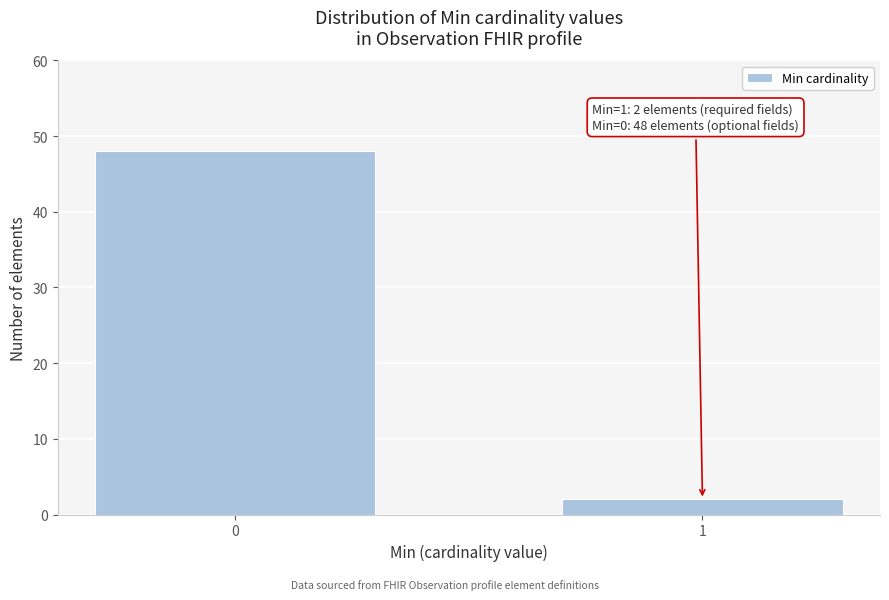

Reading right to left, transcribe all the data shown in this chart.

1=2	0=48